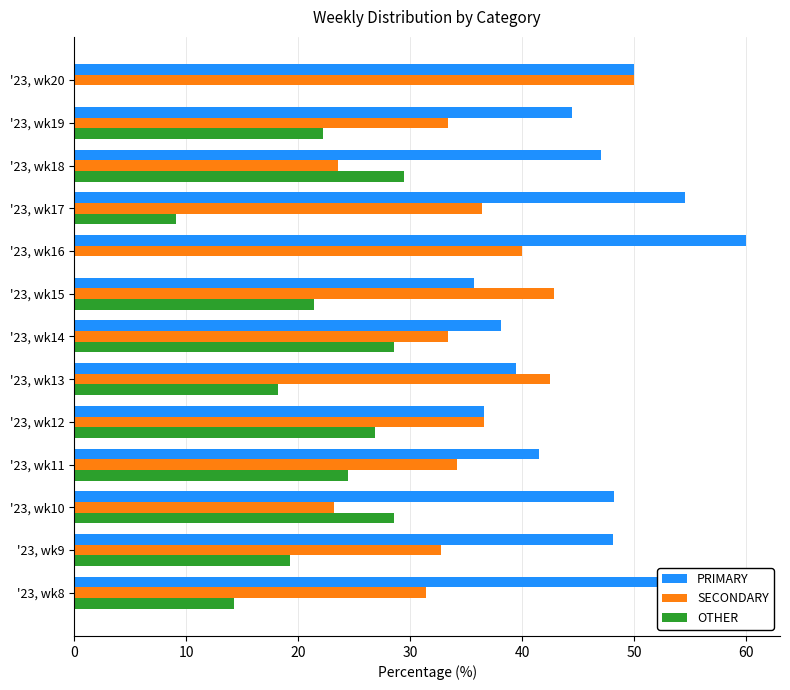

Which series changed the most between '23, wk8 and '23, wk15?

PRIMARY